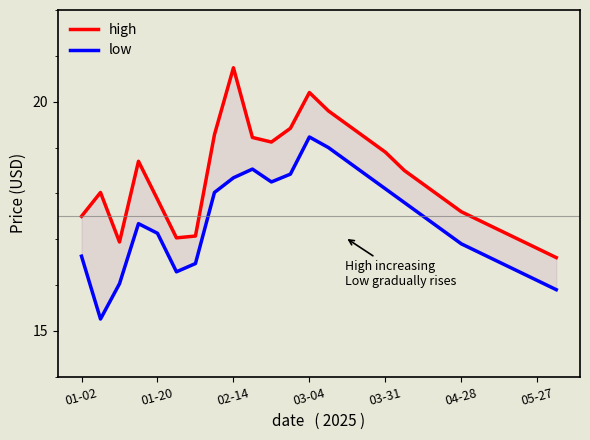

What is the average value of the low series?

17.3